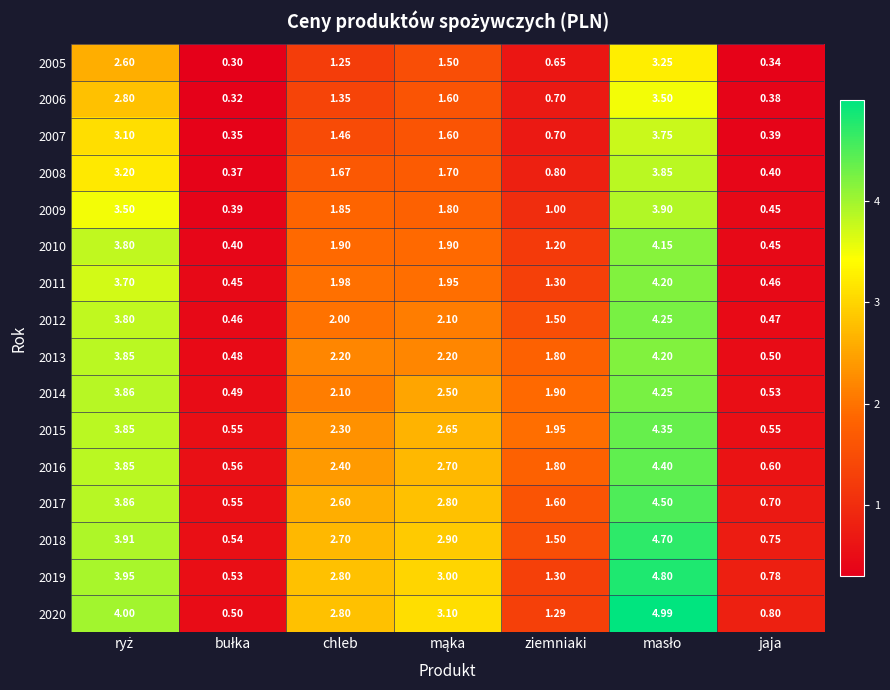

Is the value of 2008 at chleb greater than the value of 2011 at jaja?

Yes